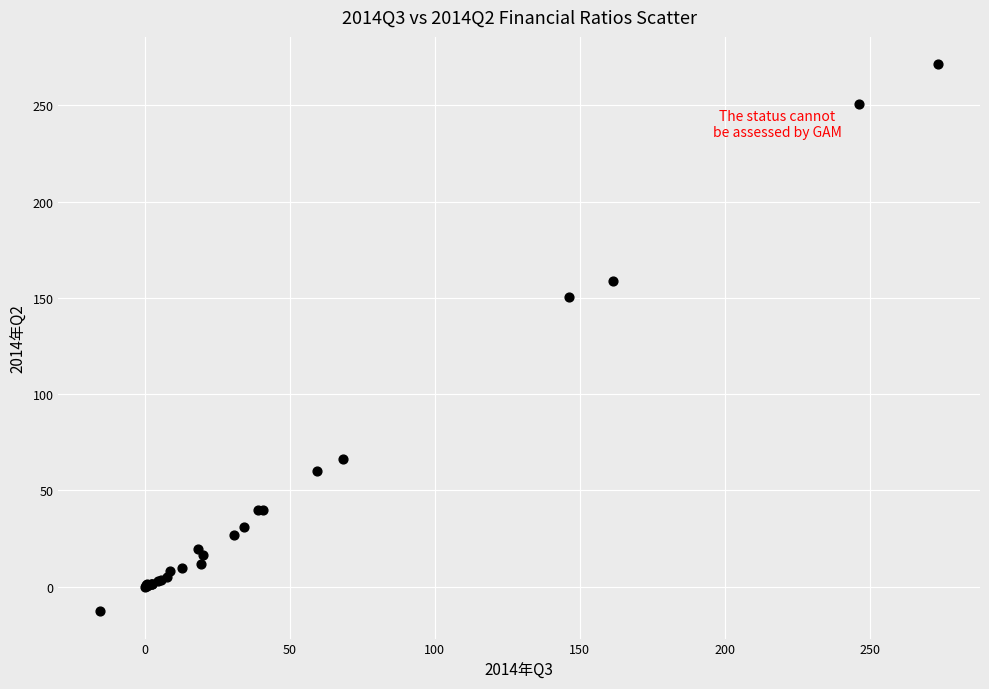

What Y value in the scatter plot is closest to 129?

150.7